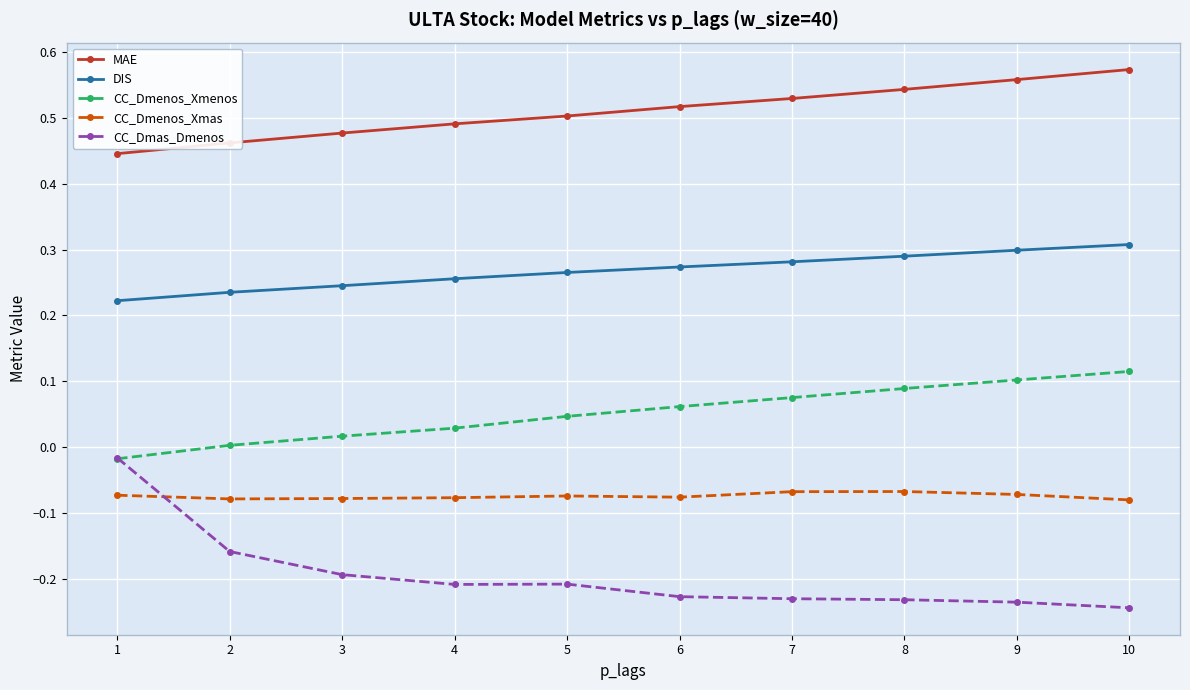

True or false: DIS and CC_Dmenos_Xmenos intersect in this chart.

False